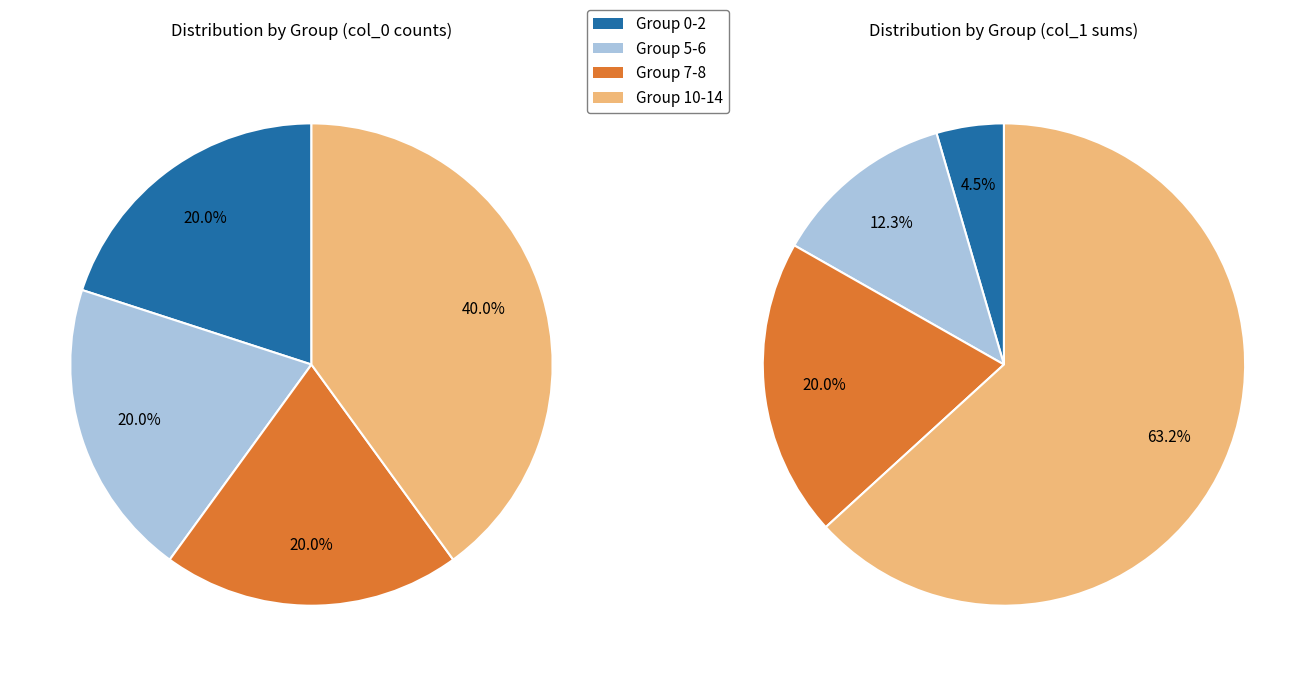

Does any single category account for the majority?

No